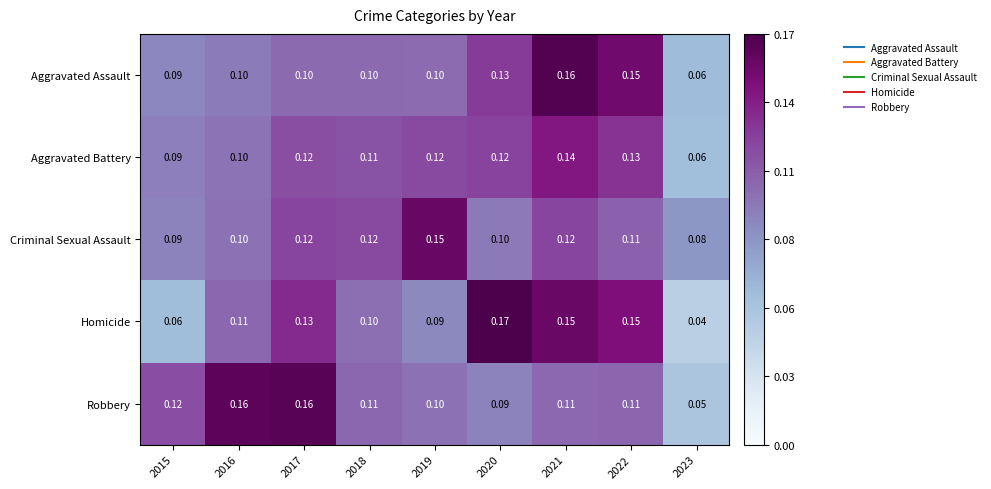

Which series has the largest range (max minus min)?

Homicide